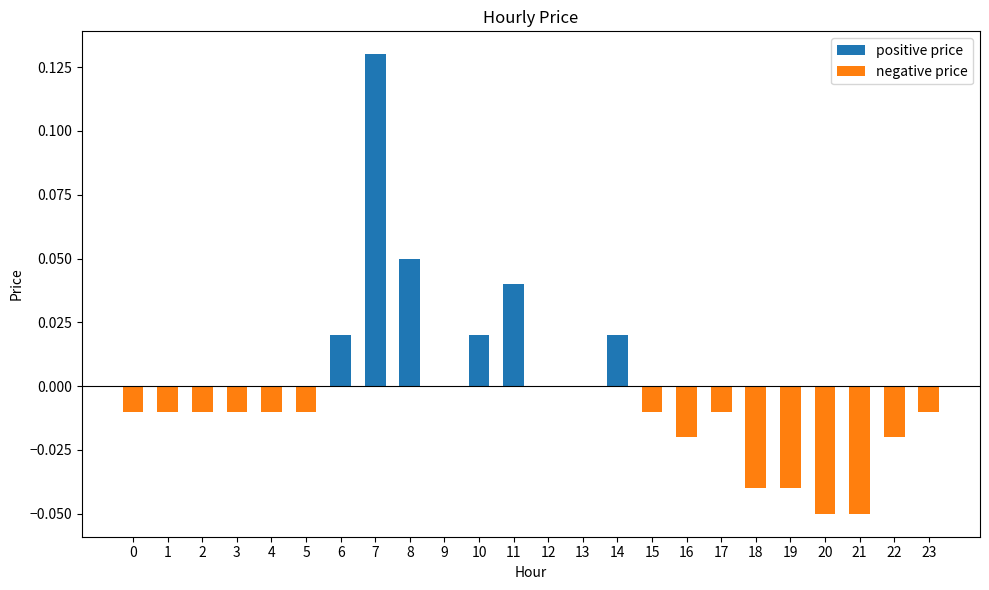

How many groups of bars are there?

24